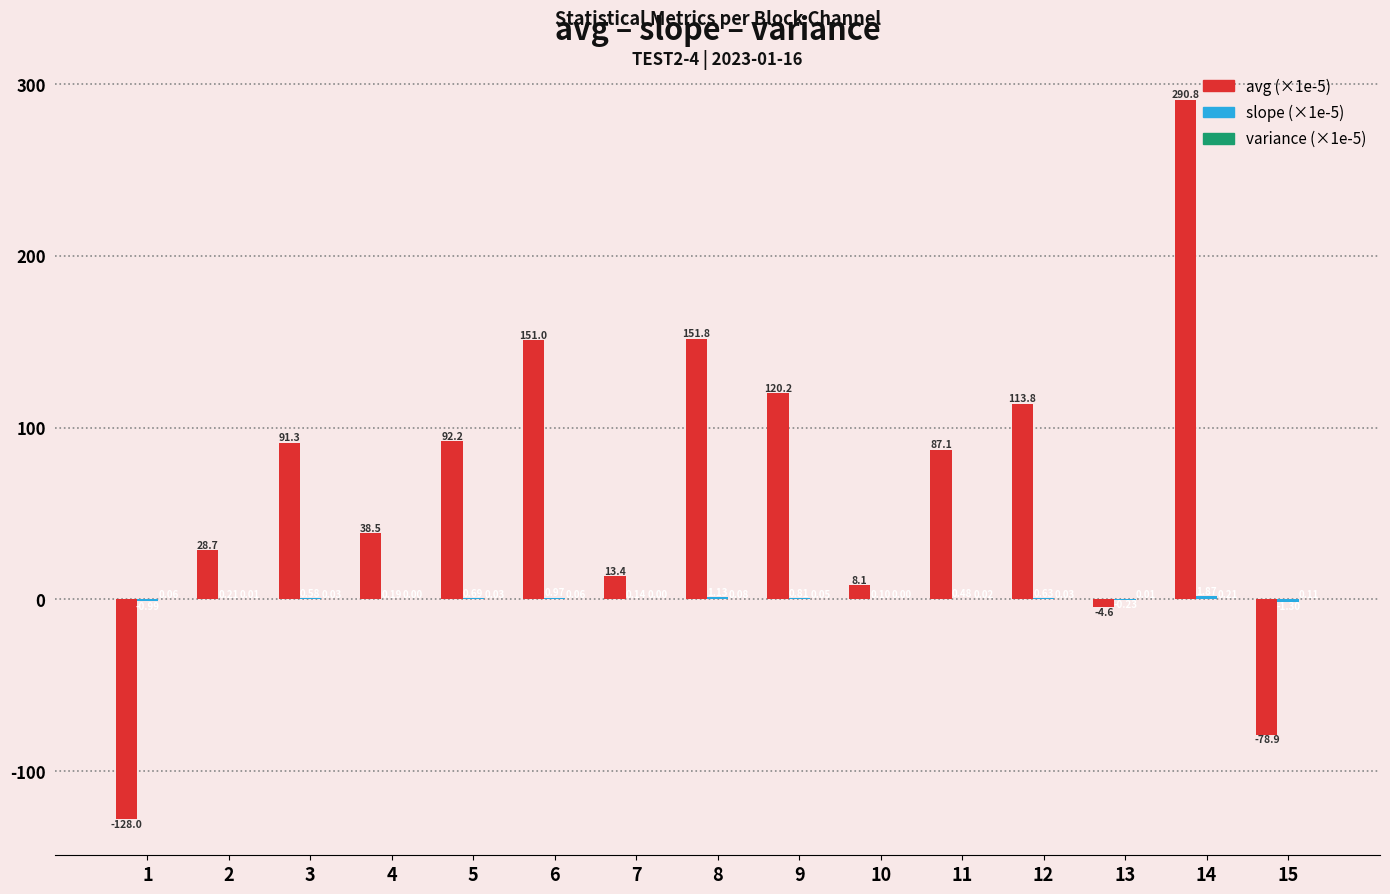

What is the total value across all series at 2?

28.9